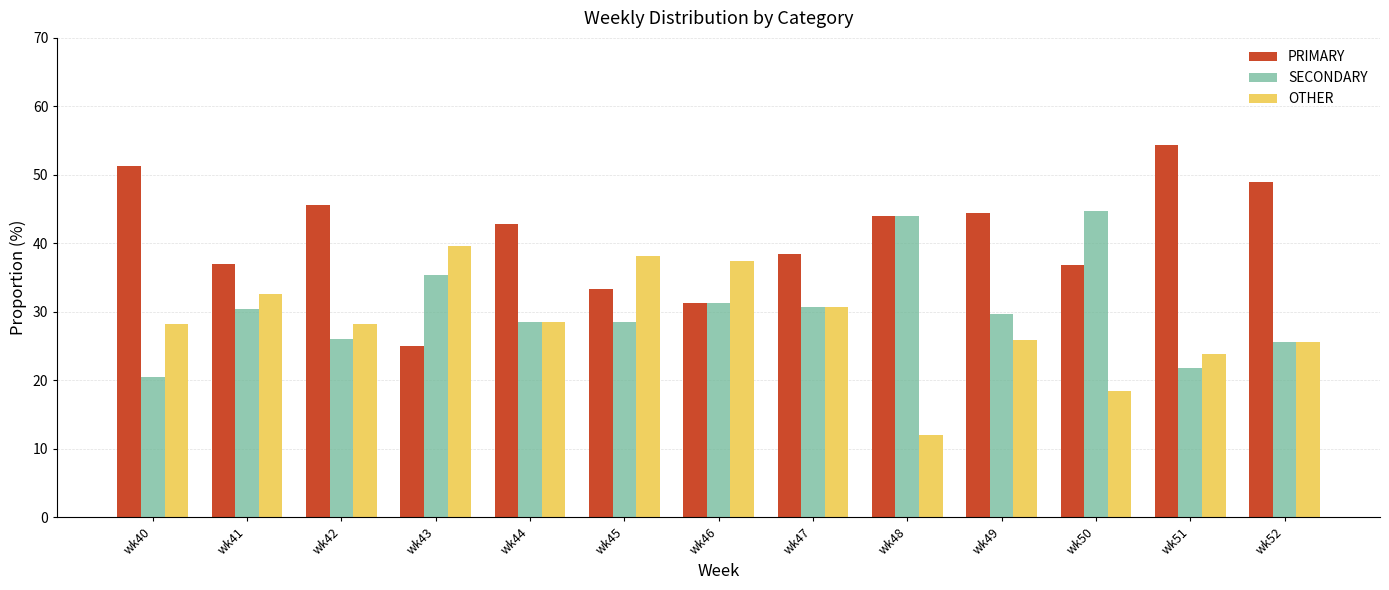

The SECONDARY series shows 19.2 at wk41. True or false?

False